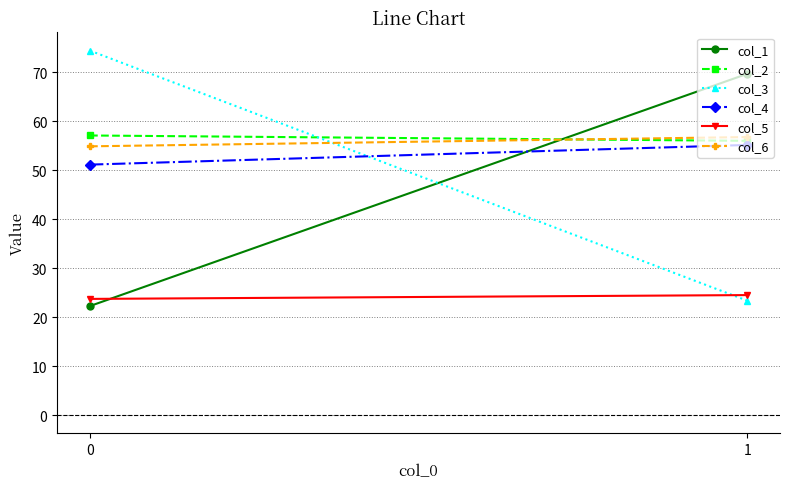

Which series has the largest total across all categories?

col_2